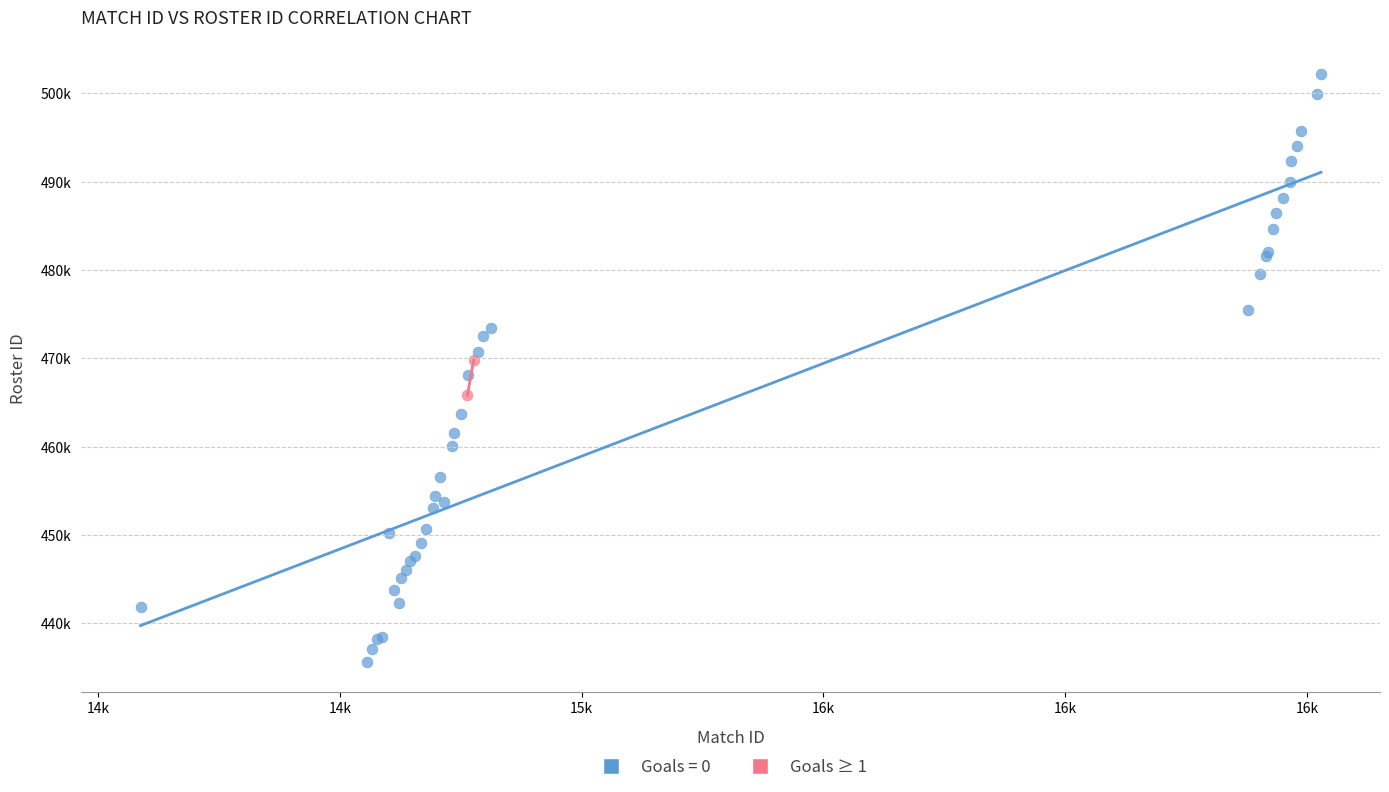

What are all the series names shown in the legend?

Goals = 0, Goals ≥ 1